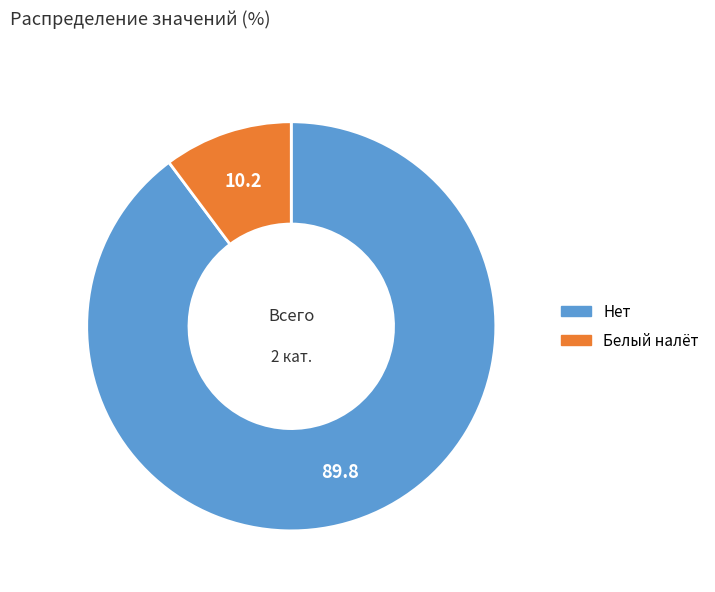

True or false: Белый налёт accounts for 10% of the total.

True